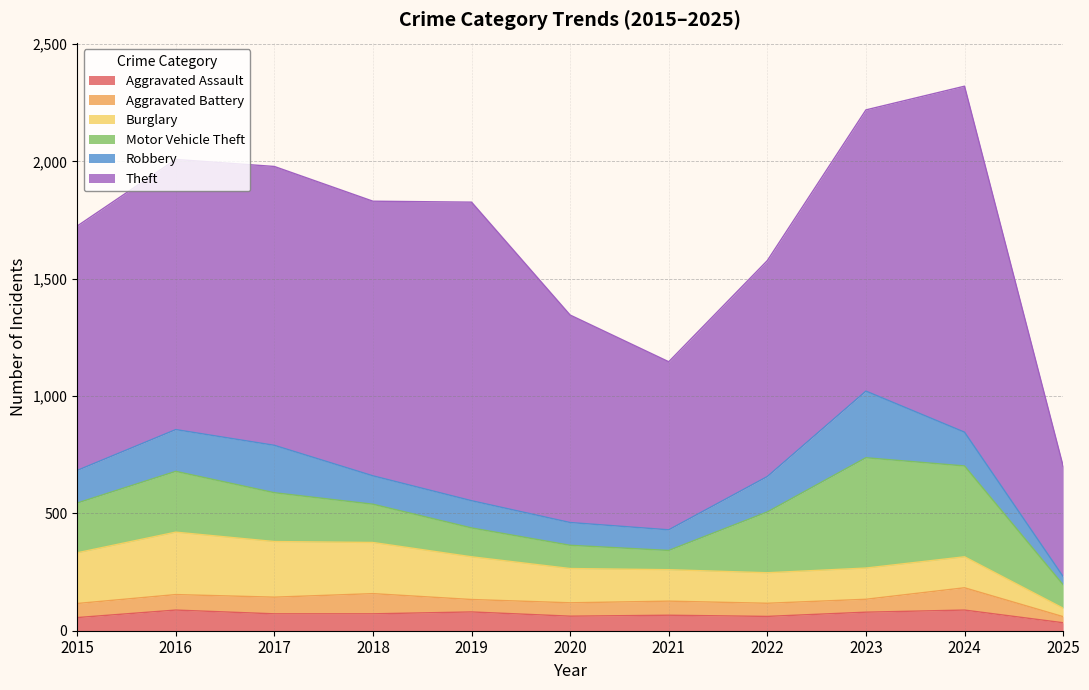

Count the number of categories in the chart.

11